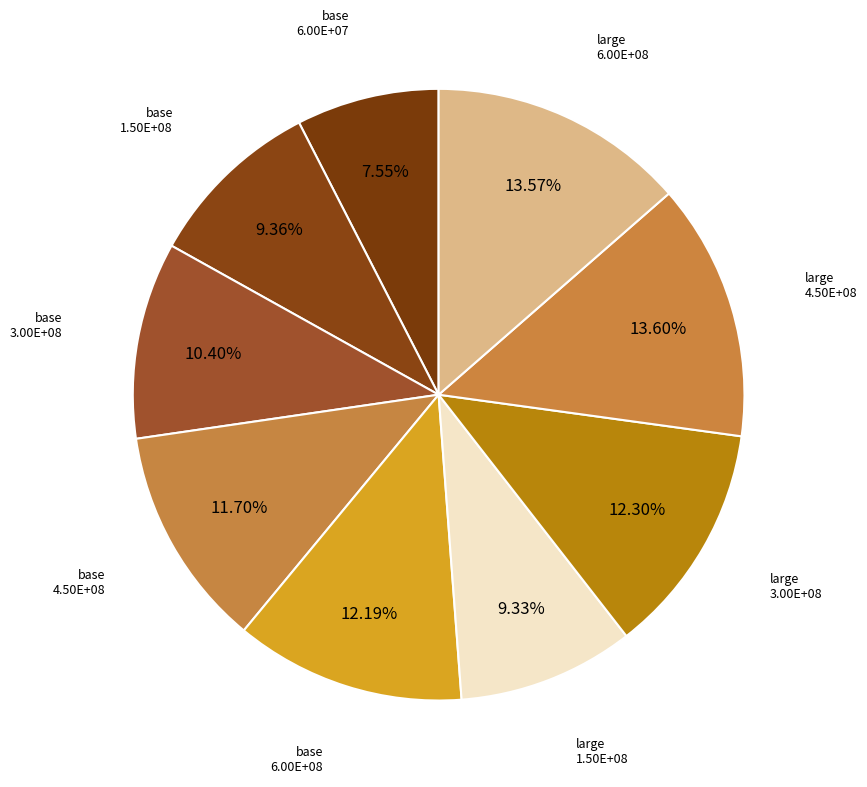

Does any single category account for the majority?

No